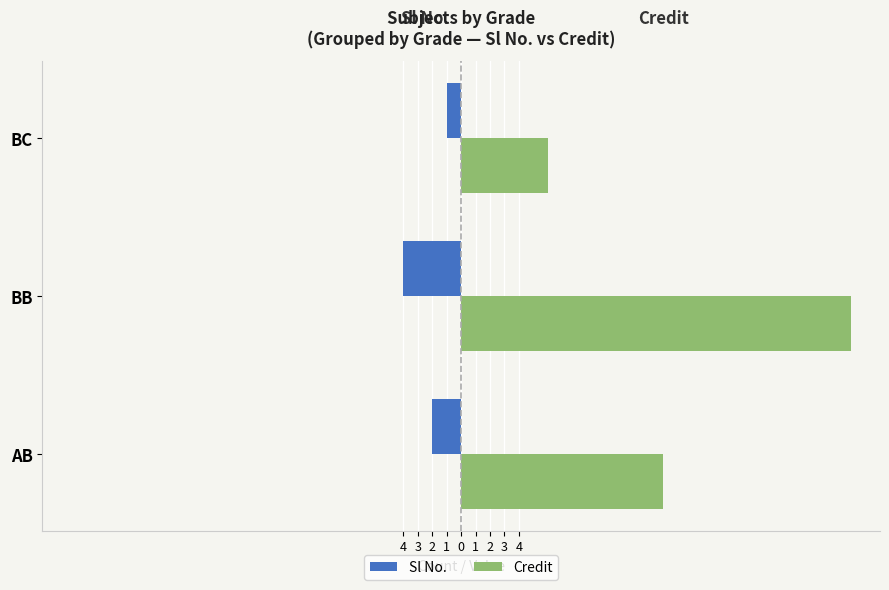

Which series has the largest range (max minus min)?

Credit